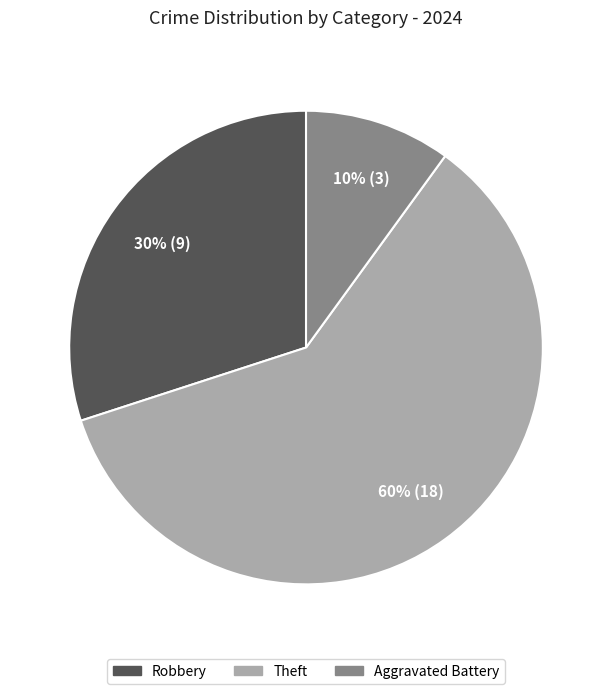

Count the number of slices in the pie.

3